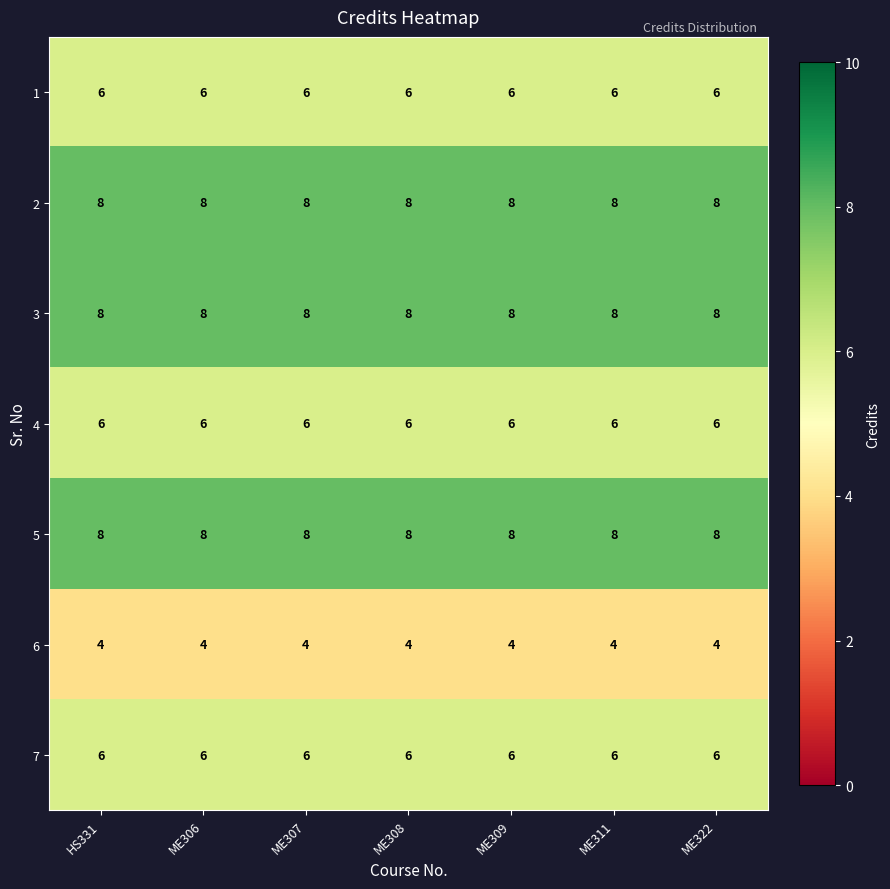

What is the total value across all series at ME322?

46